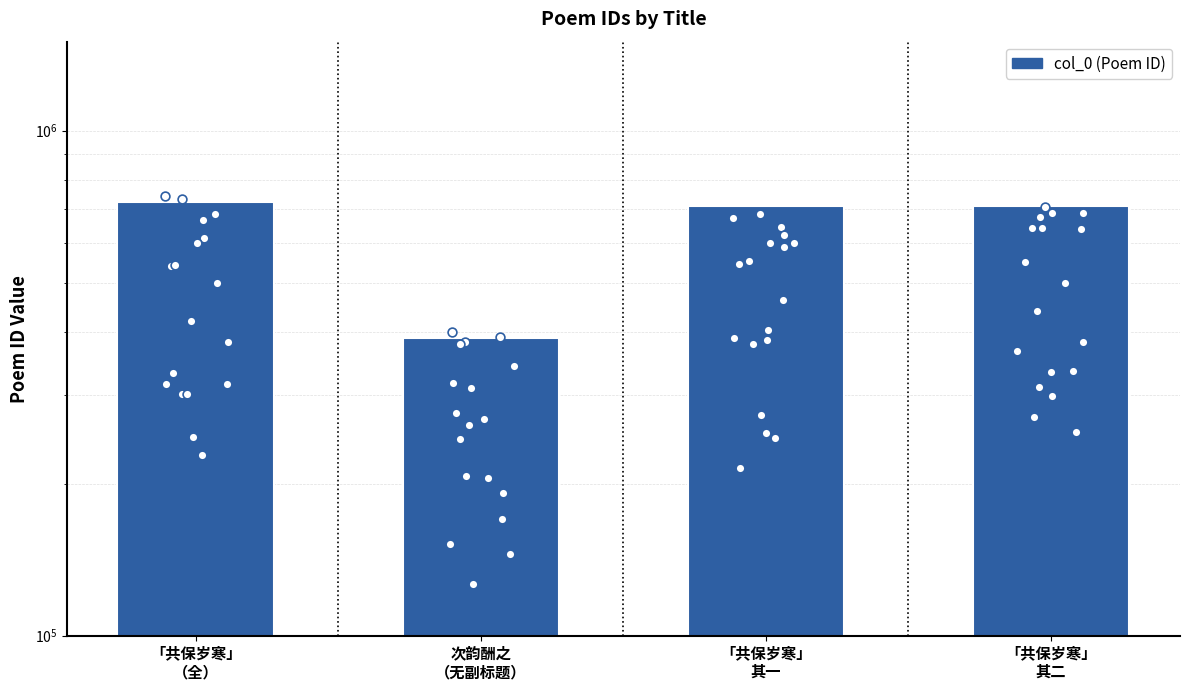

What is the change in value from 「共保岁寒」
（全） to 「共保岁寒」
其二?

-13405